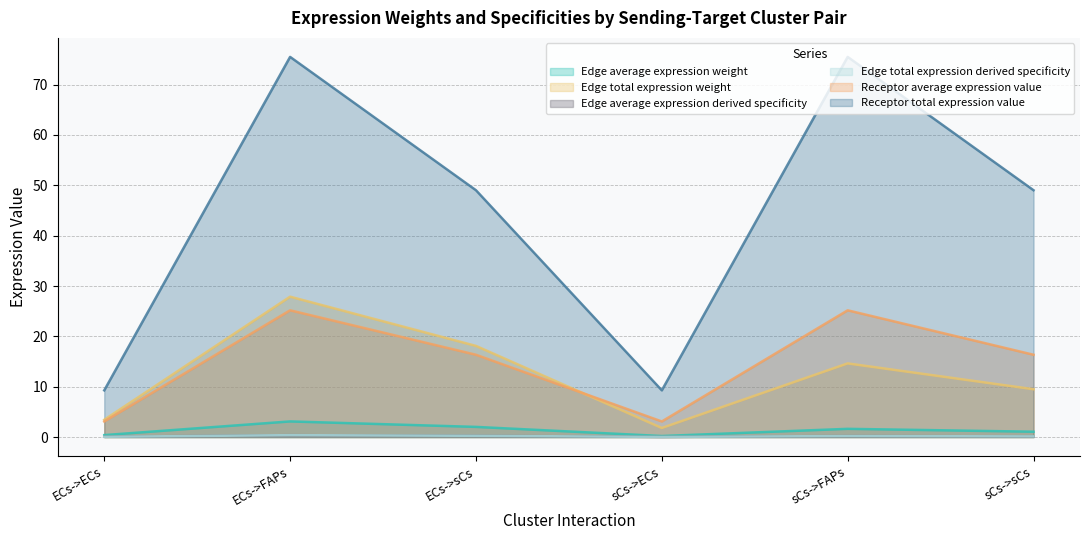

Is it true that Edge average expression weight equals 0.6 at ECs->ECs?

False